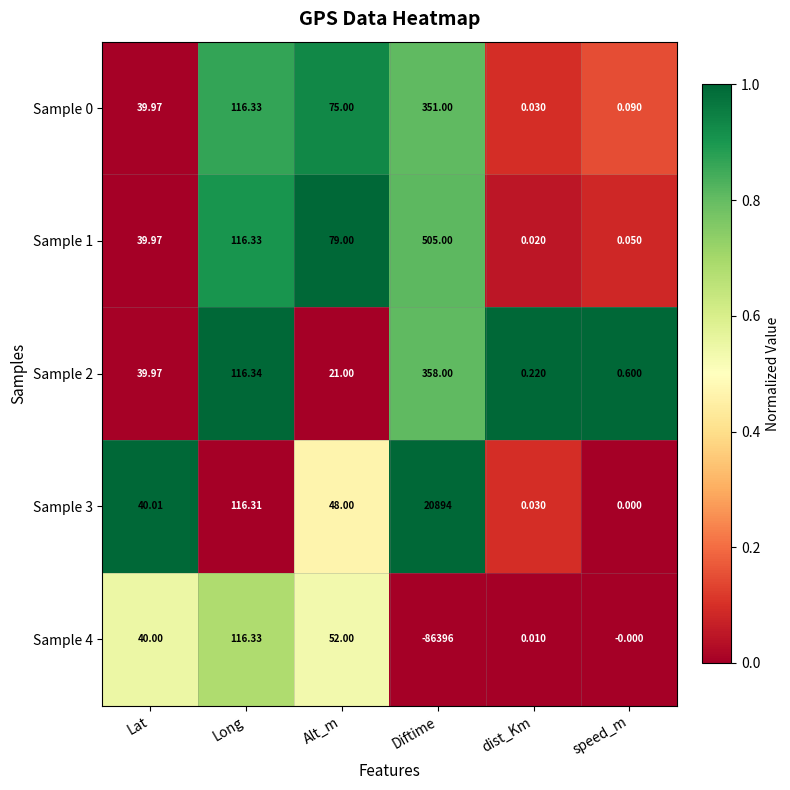

Which series has the largest range (max minus min)?

Sample 4